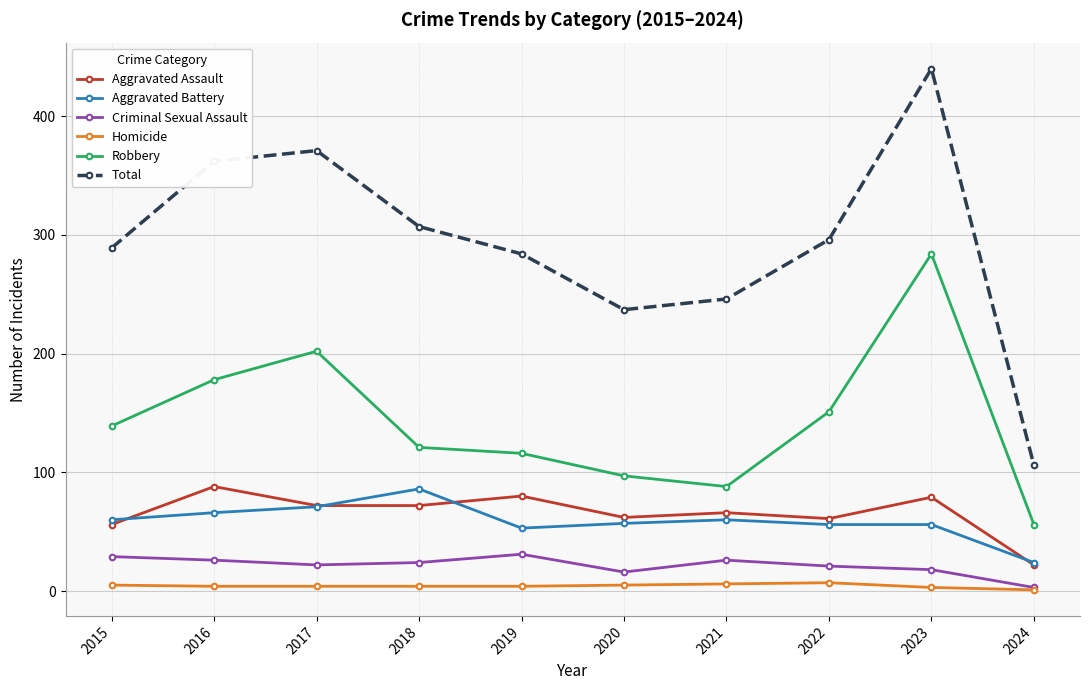

What is the lowest value of the Total series?

106